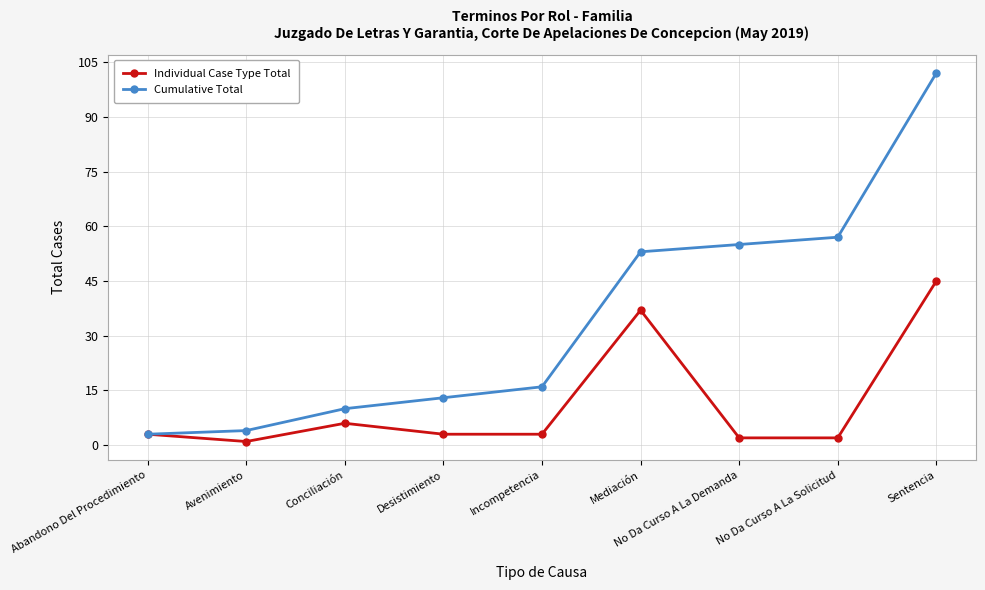

What is the greatest value displayed?

102